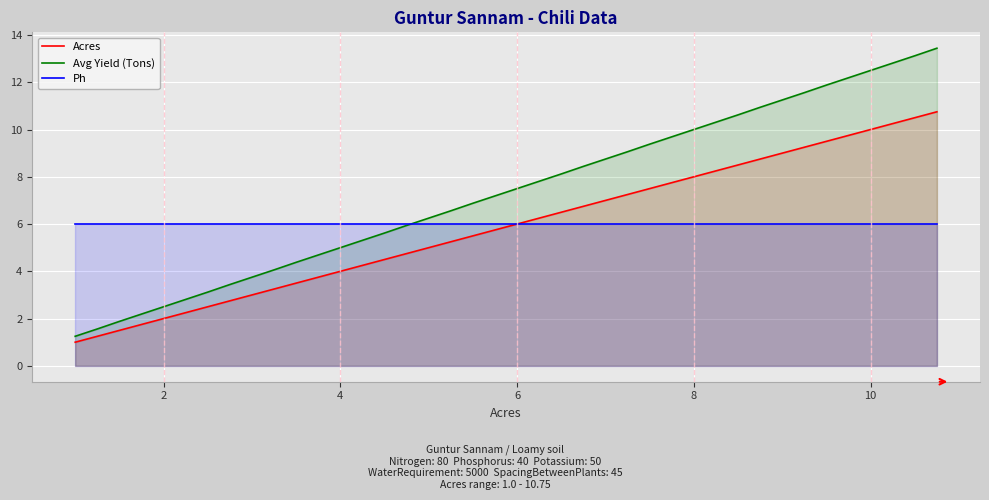

Which series has the largest total across all categories?

Avg Yield (Tons)